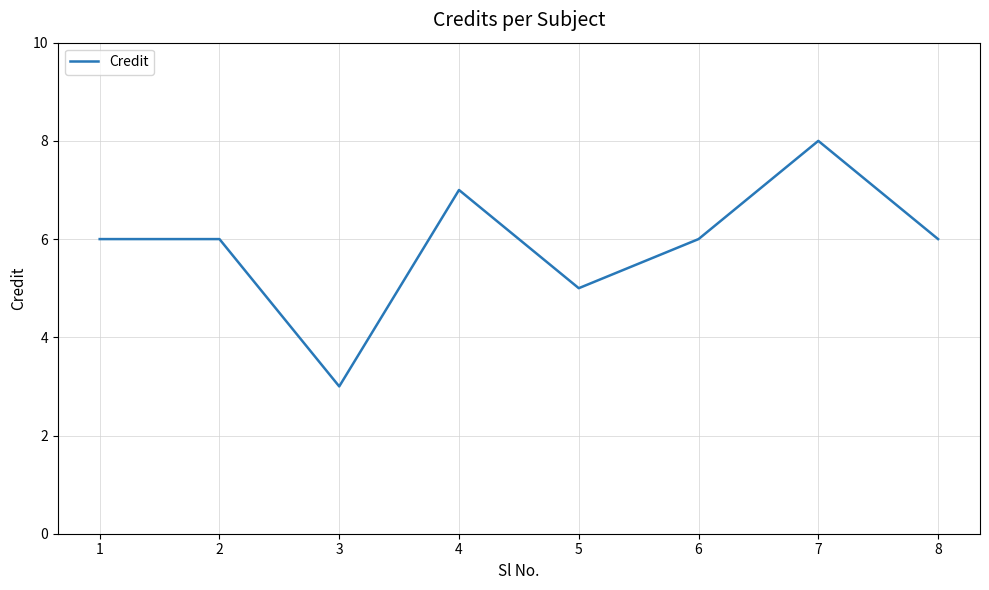

What is the change in value from 1 to 4?

+1